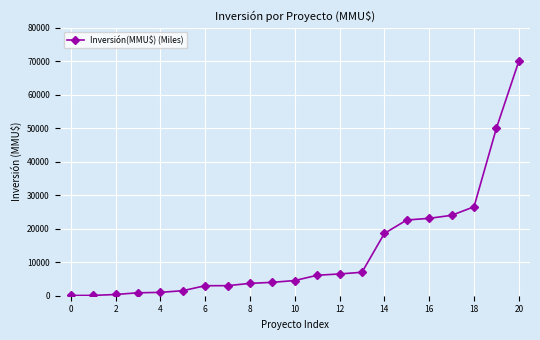

What is the difference between the maximum and second lowest values?

69910